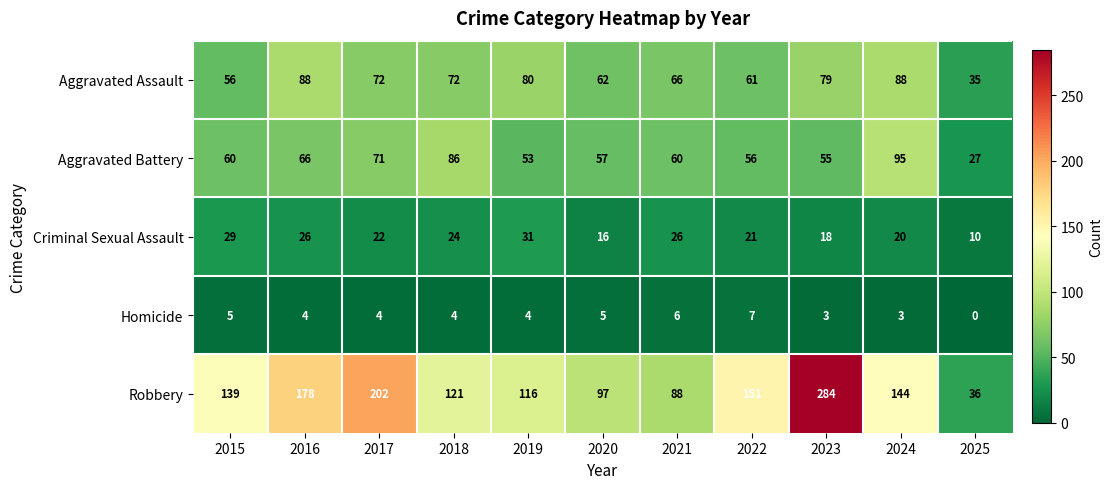

At how many categories does at least one series exceed 76?

10